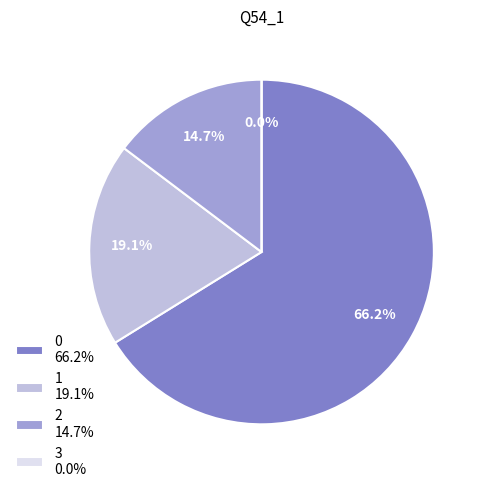

What portion of the pie excludes 3?

100.0%